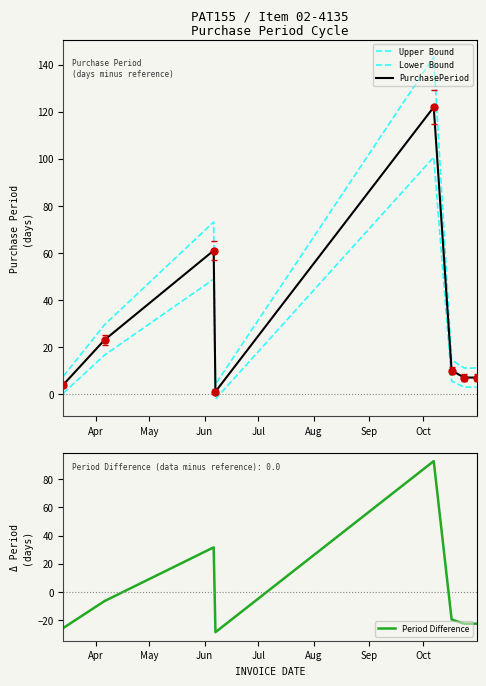

Rank the series at Aug from lowest to highest value.

Period Difference, Lower Bound, PurchasePeriod, Upper Bound